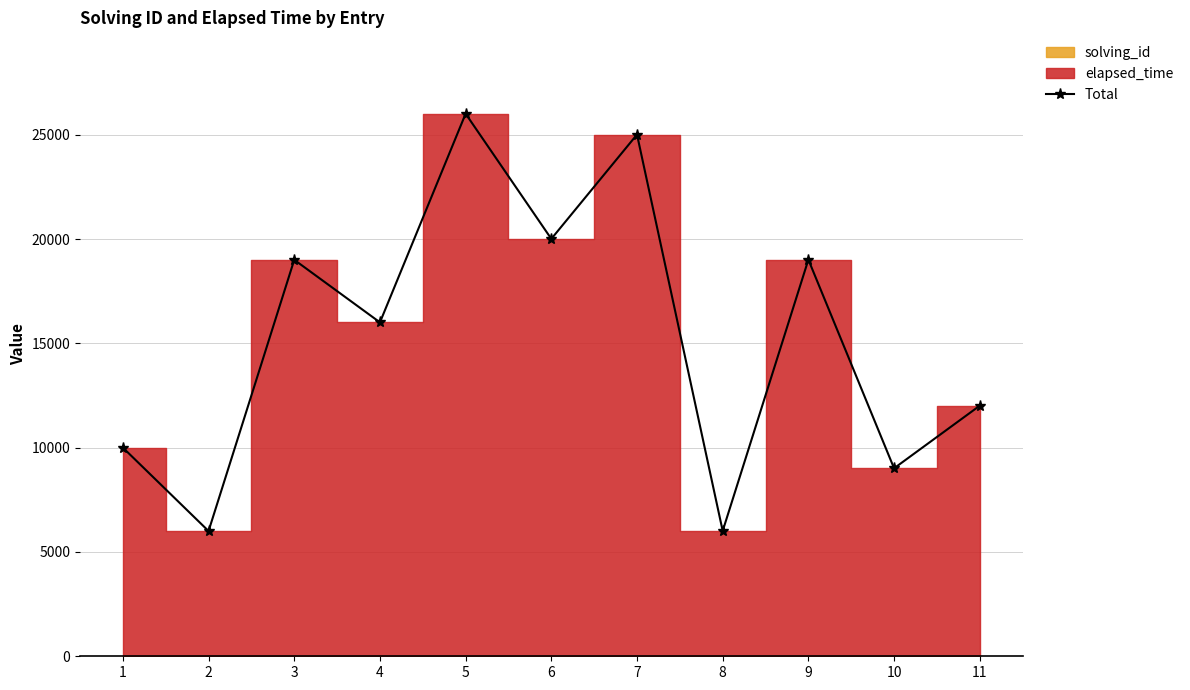

What is the greatest value displayed?

26005